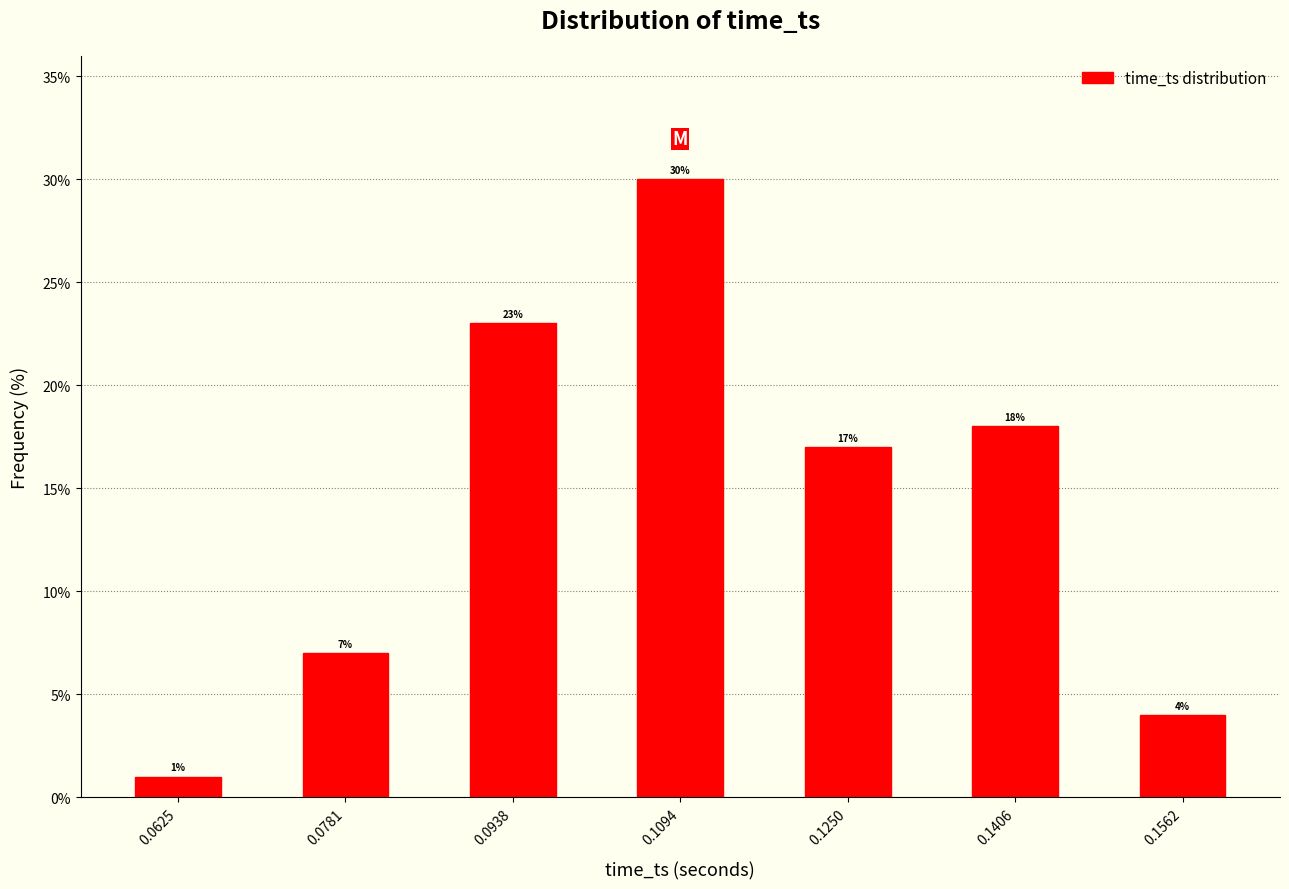

Reading right to left, list all the values displayed in this chart.

4.0	18.0	17.0	30.0	23.0	7.0	1.0